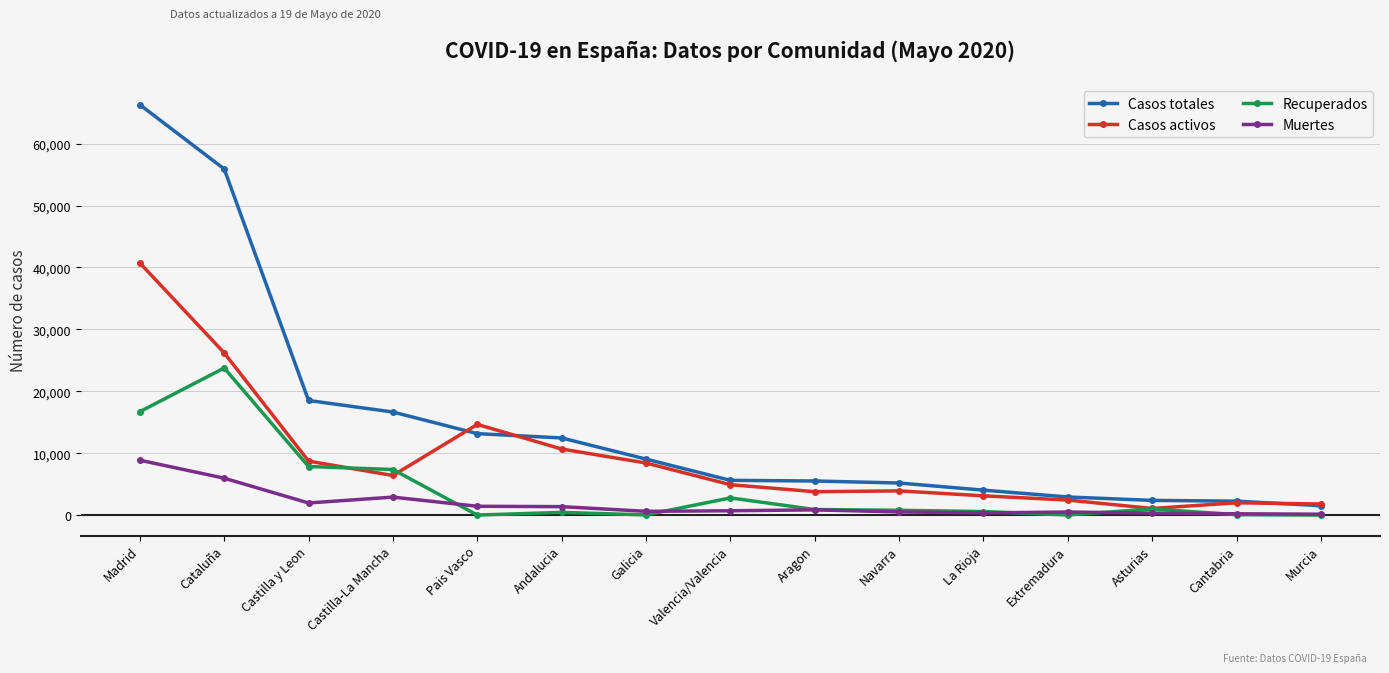

What is the sum of all Casos totales values?

221394